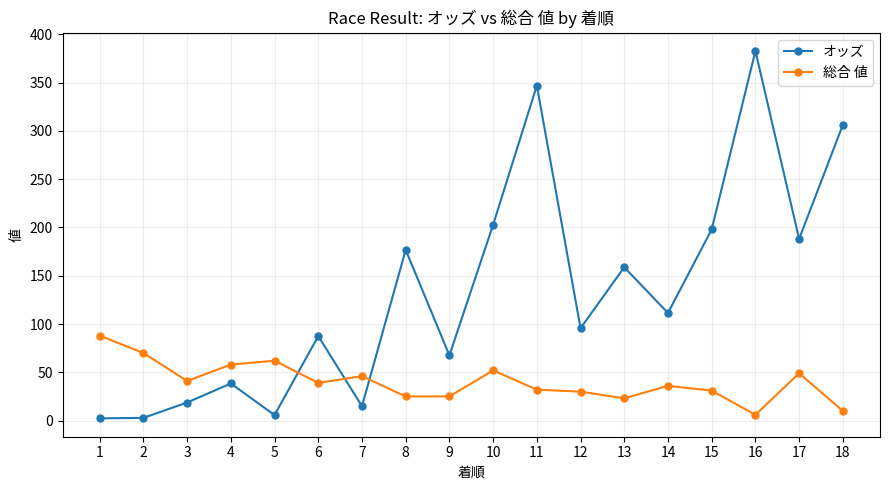

Count the number of data series in this chart.

2